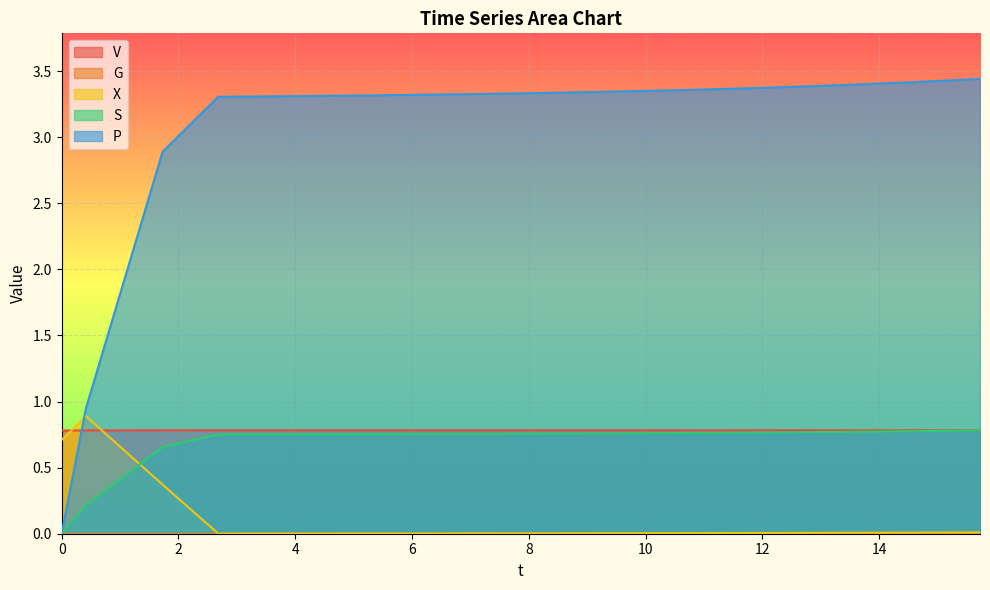

How many positive values does the P series have?

19